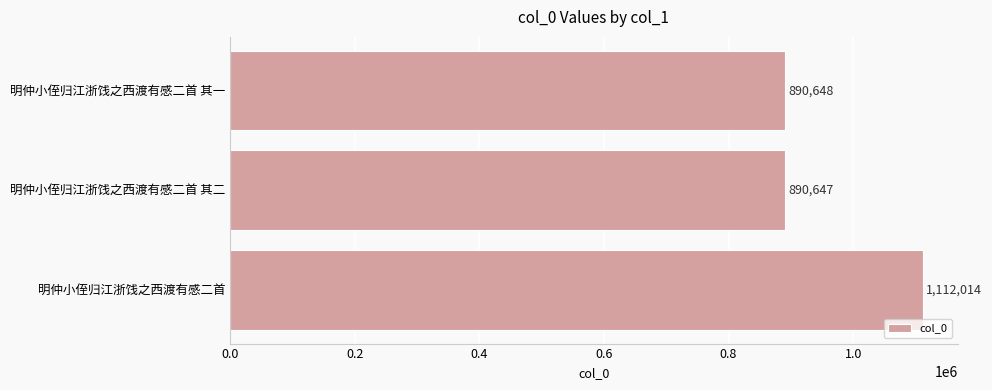

True or false: the data shows 402094 at 明仲小侄归江浙饯之西渡有感二首 其二.

False